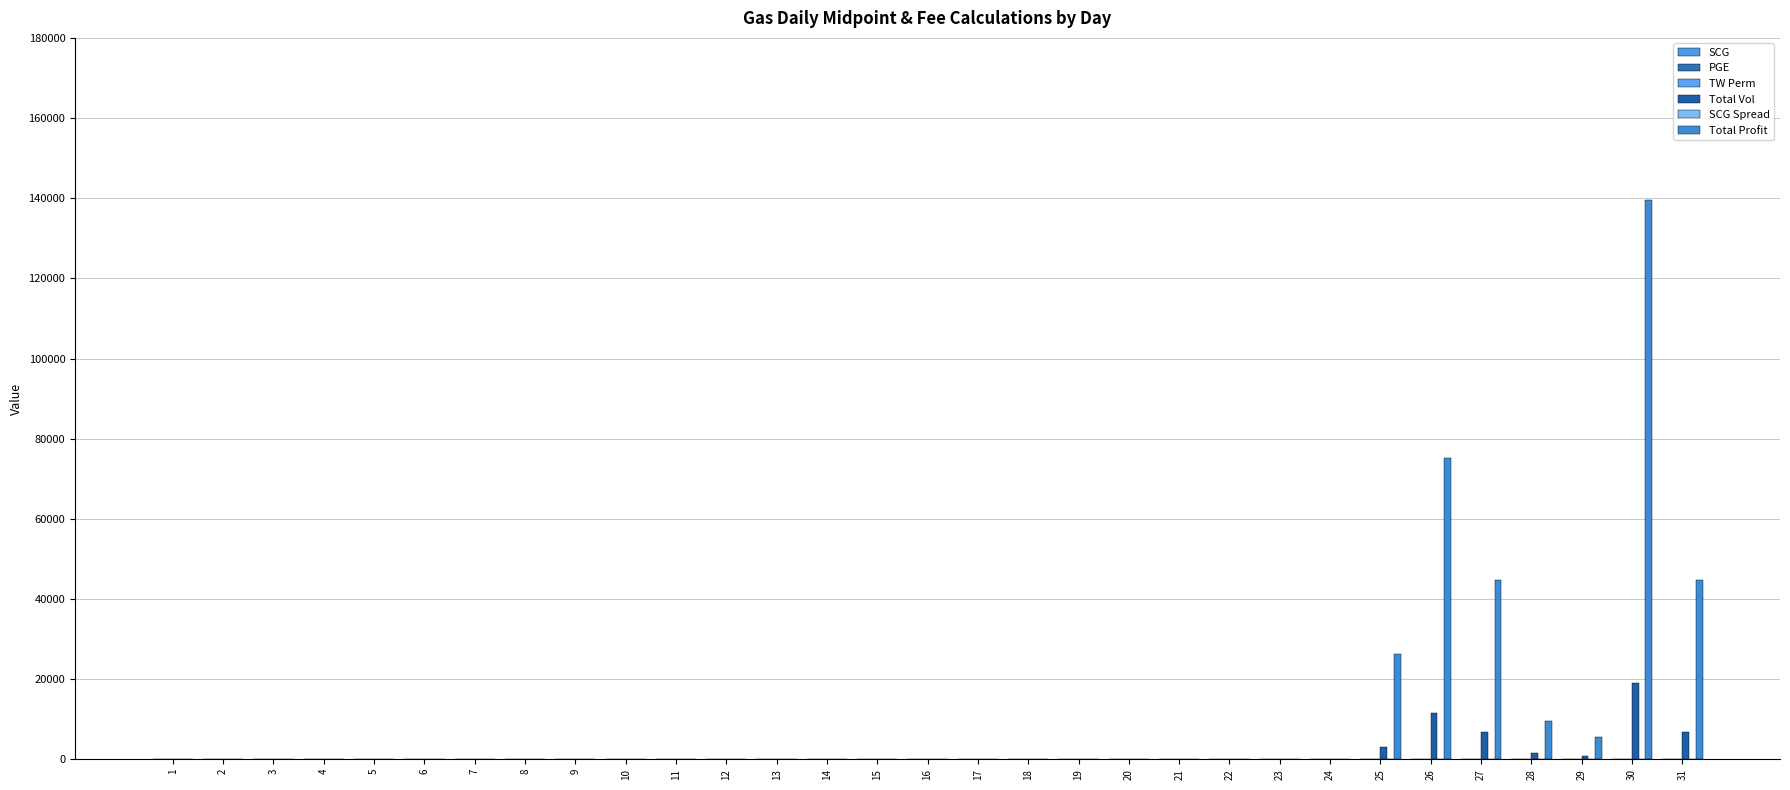

Reading left to right, what are all the values shown in this chart?

SCG: 1=14.5	2=13.2	3=12.9	4=12.7	5=12.4	6=12.4	7=12.4	8=12.7	9=12.6	10=12.4	11=12.3	12=11.9	13=11.9	14=11.9	15=11.3	16=10.7	17=10.6	18=10.0	19=10.0	20=10.0	21=10.0	22=12.6	23=13.2	24=13.8	25=12.6	26=10.3	27=10.3	28=10.3	29=10.3	30=11.1	31=10.2
PGE: 1=11.9	2=10.4	3=9.1	4=8.3	5=7.7	6=7.7	7=7.7	8=7.2	9=8.6	10=8.3	11=6.4	12=4.2	13=4.2	14=4.2	15=5.1	16=5.8	17=6.0	18=4.5	19=4.0	20=4.0	21=4.0	22=7.7	23=9.2	24=9.1	25=8.7	26=4.2	27=4.2	28=4.2	29=4.2	30=3.6	31=6.0
TW Perm: 1=4.6	2=4.5	3=4.4	4=4.3	5=4.3	6=4.3	7=4.3	8=4.2	9=4.0	10=4.0	11=3.9	12=4.1	13=4.1	14=4.1	15=4.1	16=4.3	17=4.3	18=3.9	19=3.8	20=3.8	21=3.8	22=3.9	23=3.8	24=3.9	25=3.9	26=3.6	27=3.6	28=3.6	29=3.6	30=3.6	31=3.5
Total Vol: 1=0.0	2=0.0	3=0.0	4=0.0	5=0.0	6=0.0	7=0.0	8=0.0	9=0.0	10=0.0	11=0.0	12=0.0	13=0.0	14=0.0	15=0.0	16=0.0	17=0.0	18=0.0	19=0.0	20=0.0	21=0.0	22=0.0	23=0.0	24=0.0	25=3102.0	26=11632.0	27=6922.0	28=1472.0	29=842.0	30=19143.0	31=6881.0
SCG Spread: 1=9.7	2=8.4	3=8.2	4=8.2	5=7.8	6=7.8	7=7.8	8=8.3	9=8.3	10=8.2	11=8.2	12=7.6	13=7.6	14=7.6	15=6.9	16=6.2	17=6.0	18=5.9	19=6.0	20=6.0	21=6.0	22=8.4	23=9.2	24=9.7	25=8.5	26=6.5	27=6.5	28=6.5	29=6.5	30=7.3	31=6.5
Total Profit: 1=0.0	2=0.0	3=0.0	4=0.0	5=0.0	6=0.0	7=0.0	8=0.0	9=0.0	10=0.0	11=0.0	12=0.0	13=0.0	14=0.0	15=0.0	16=0.0	17=0.0	18=0.0	19=0.0	20=0.0	21=0.0	22=0.0	23=0.0	24=0.0	25=26247.3	26=75110.1	27=44696.7	28=9505.0	29=5437.0	30=139600.3	31=44830.4